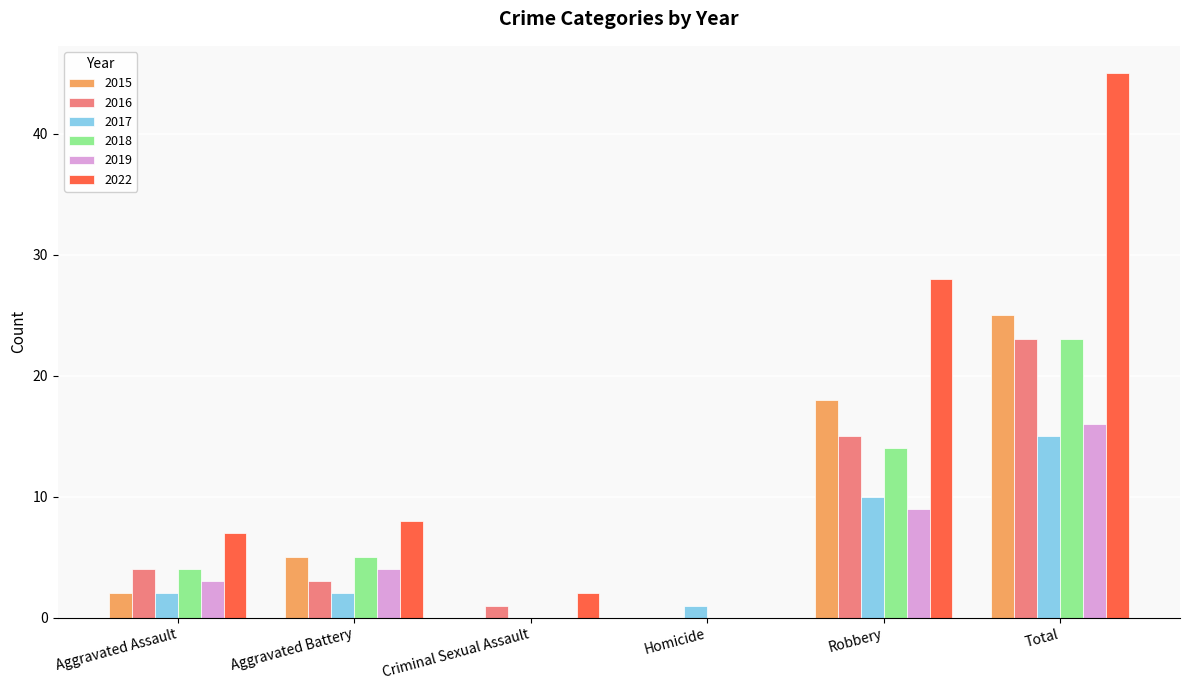

At which label does 2016 reach its peak?

Total